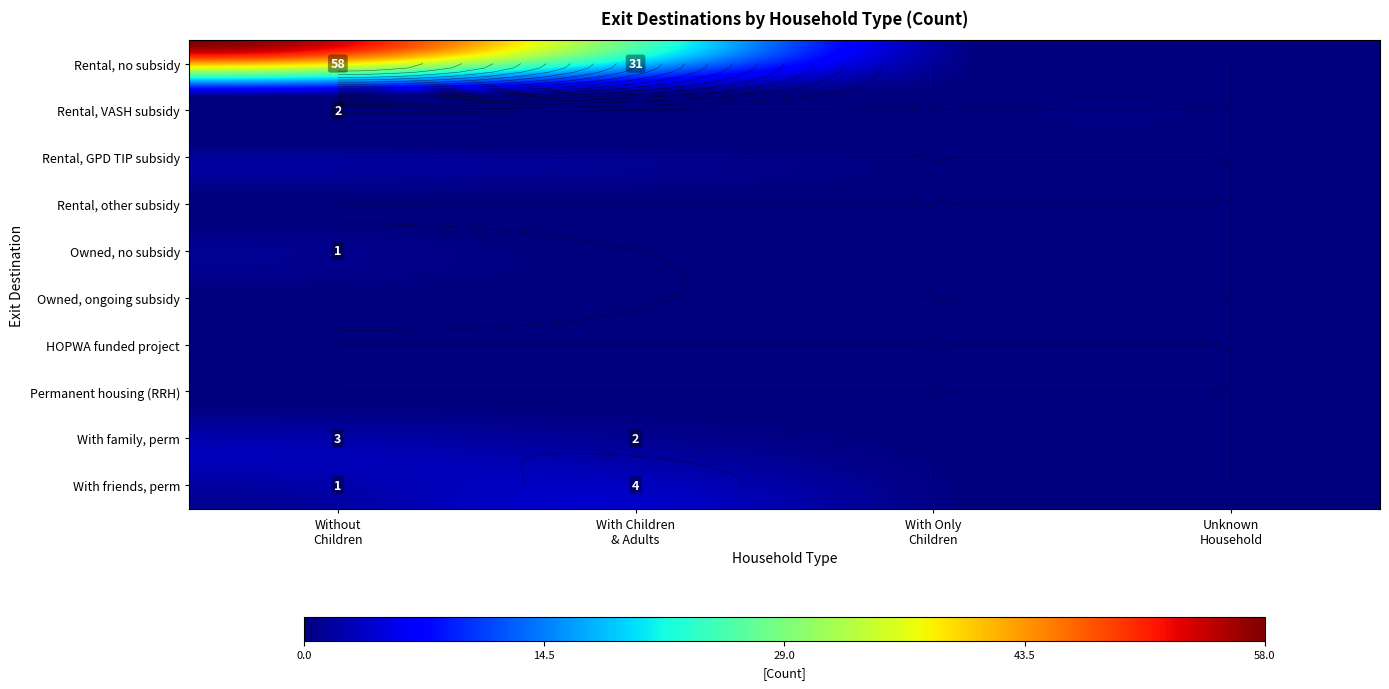

How many categories are shown in the chart?

4